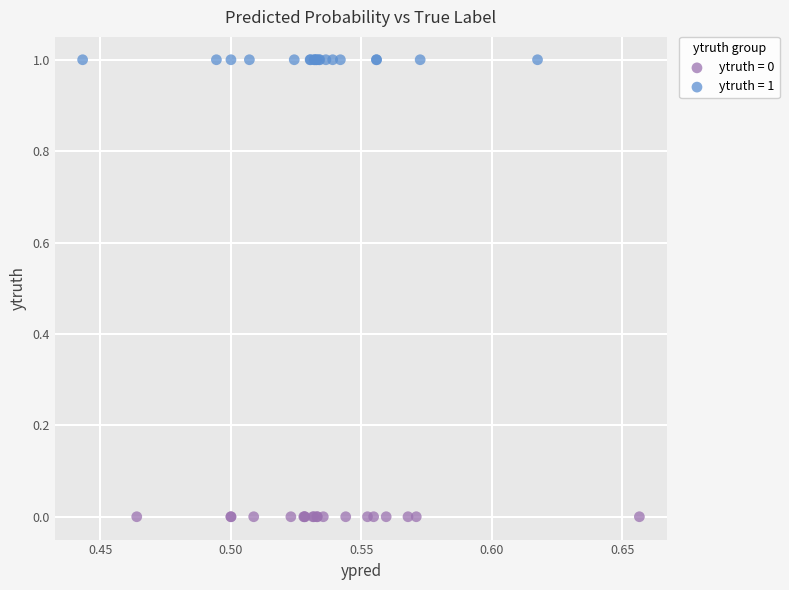

Which series contains the lowest Y value?

ytruth = 0